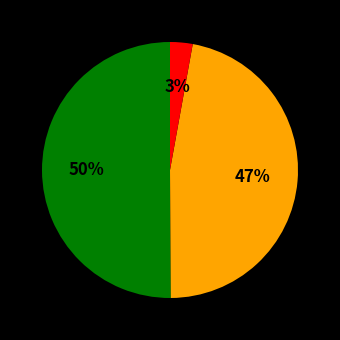

To the nearest percent, what is the difference between the largest and smallest slice percentages?

47%